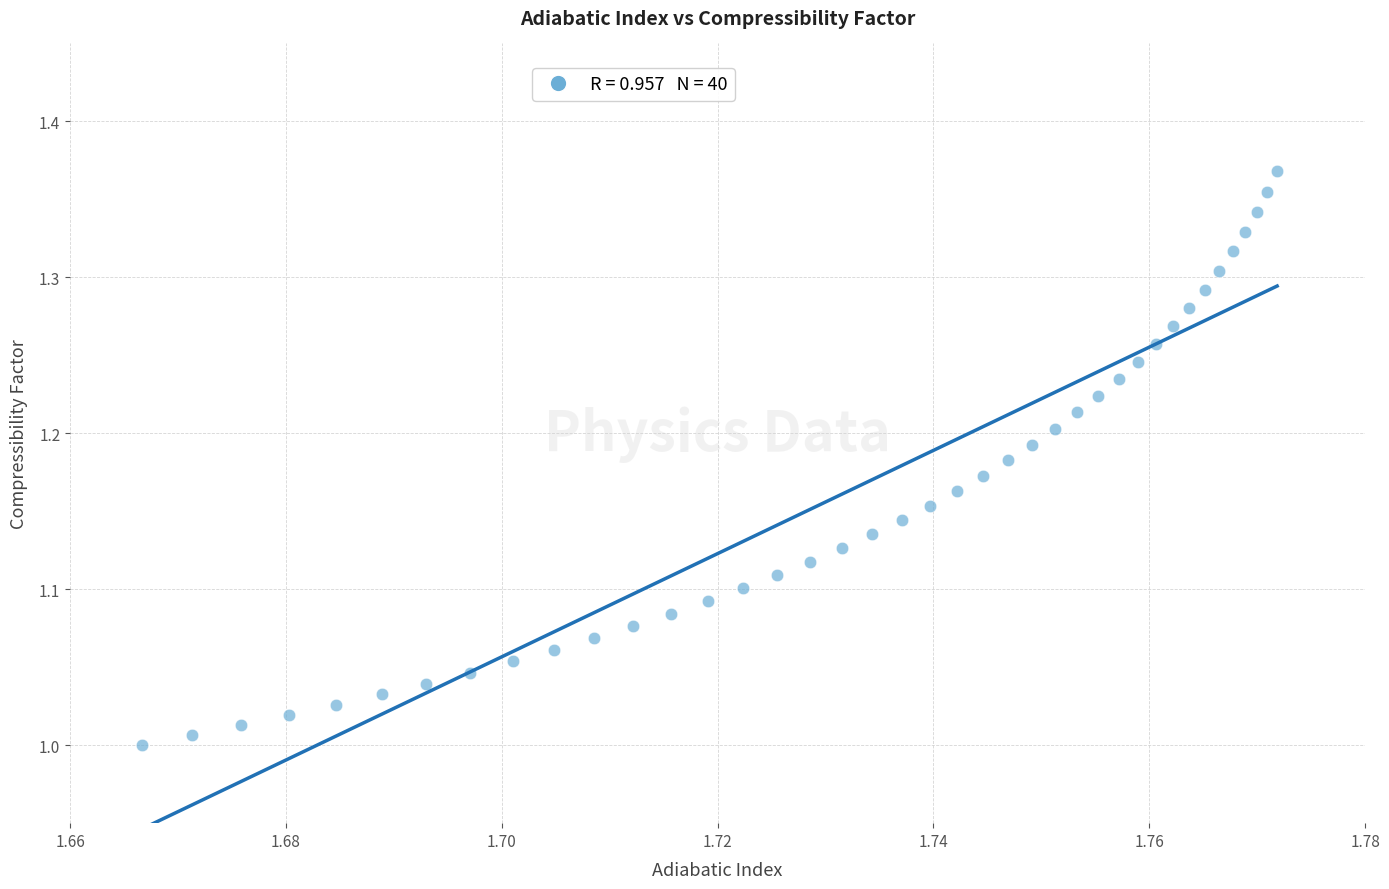

What is the range of Y values (max minus min)?

0.4